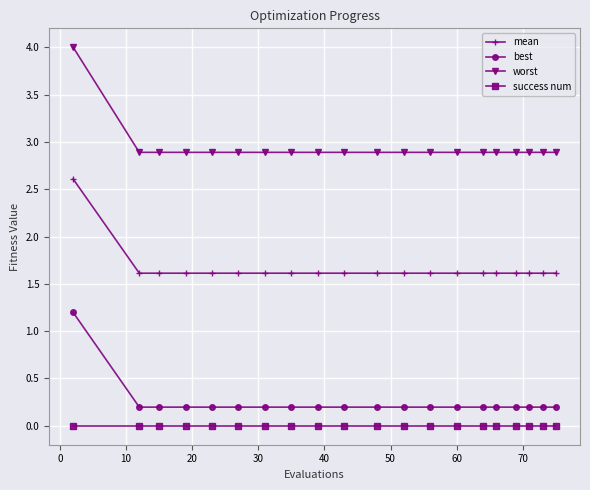

How many distinct data groups are displayed?

4